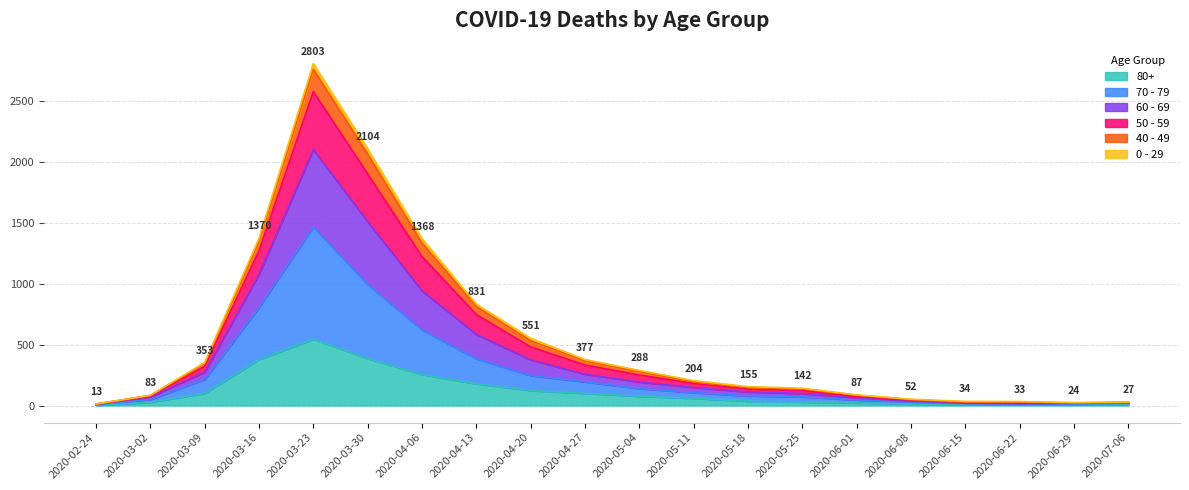

Which category has the highest value in the 80+ series?

2020-03-23